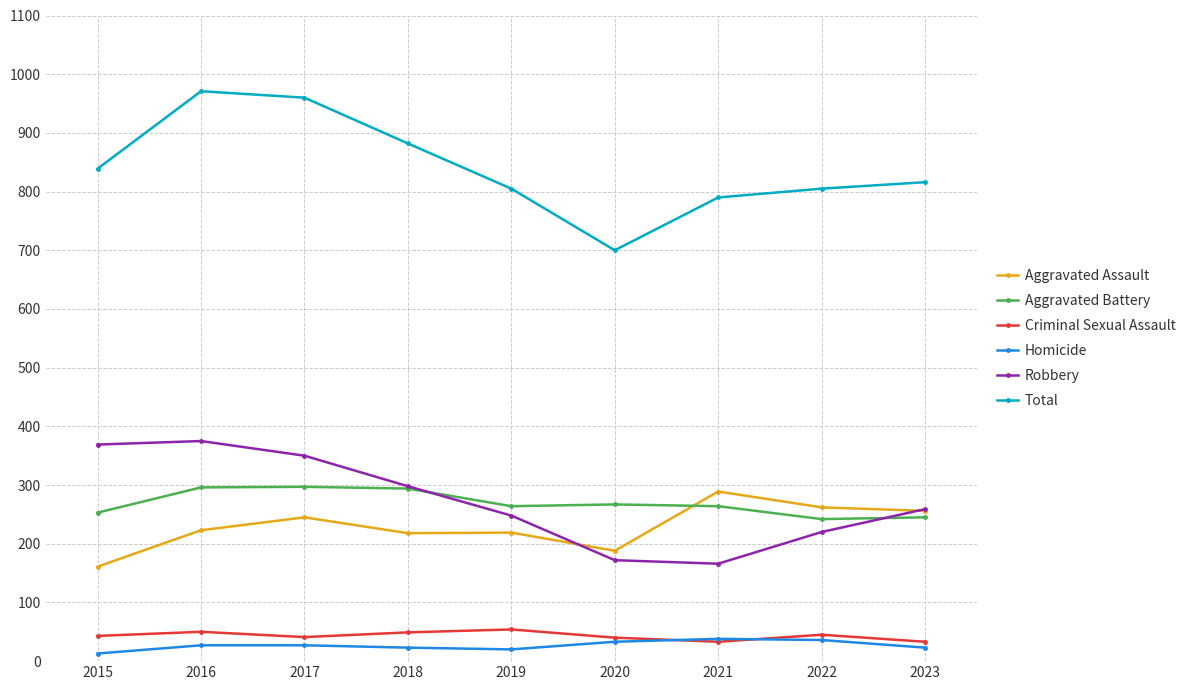

Which series has the widest spread of values?

Total